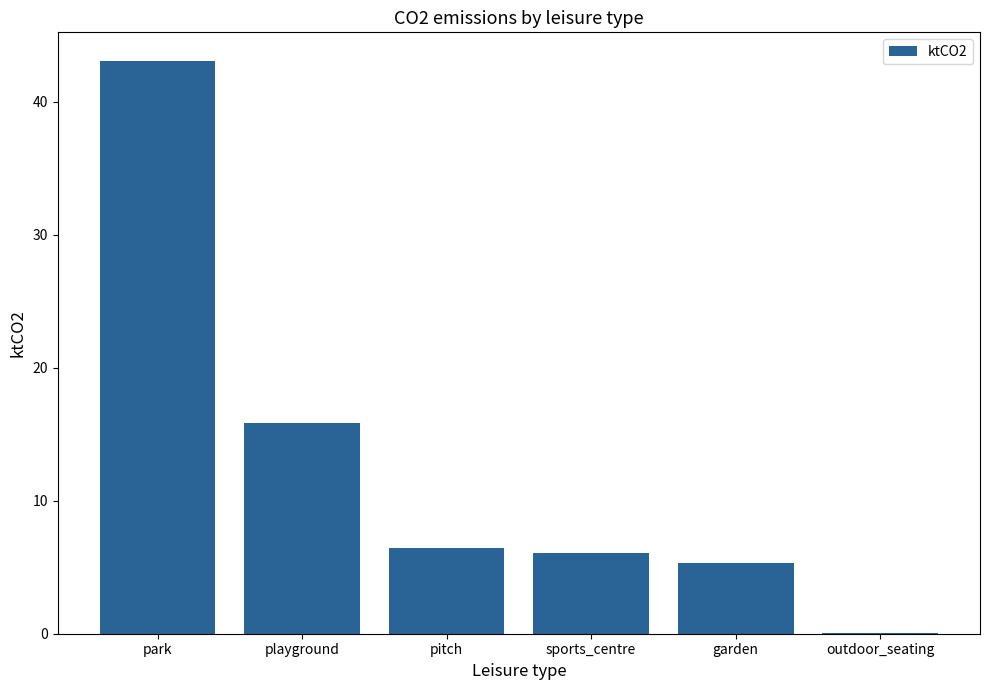

How many categories are shown in the chart?

6